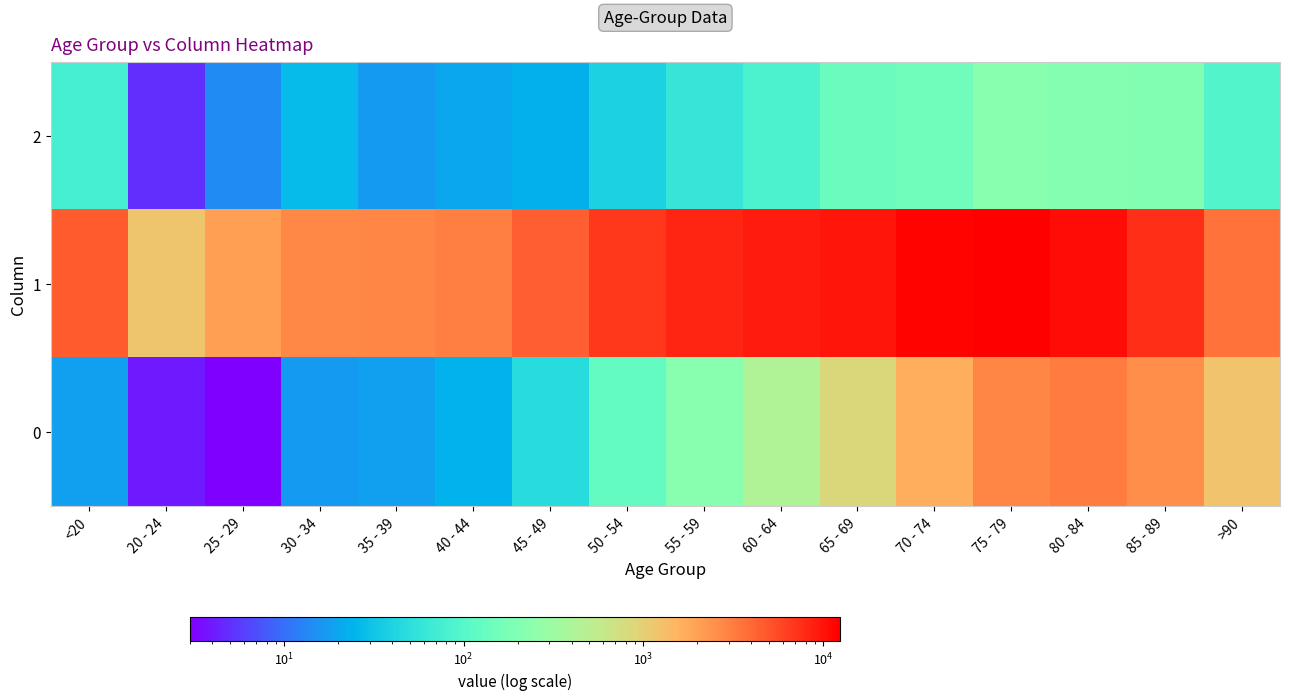

Between 45 - 49 and 20 - 24, which is larger?

45 - 49